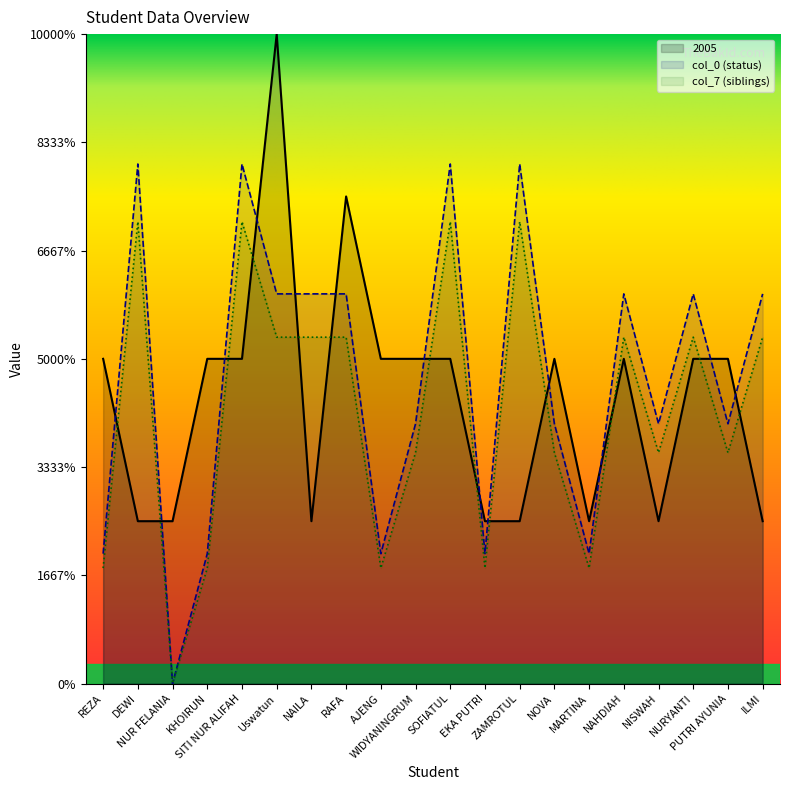

What are all the series names shown in the legend?

2005, col_7 (siblings), col_0 (status)